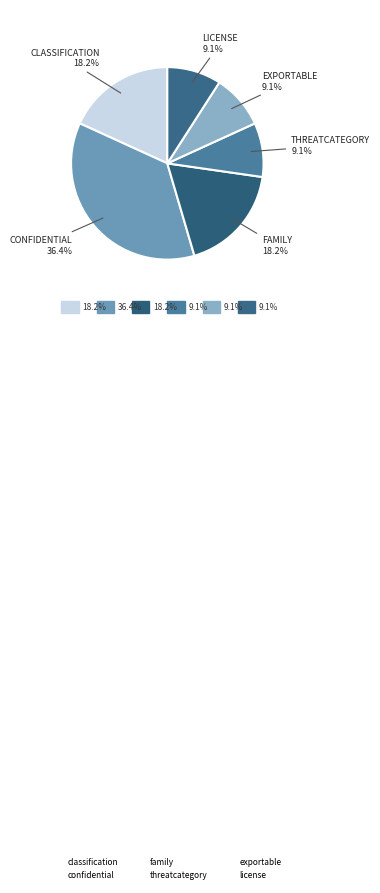

How many slices are in this pie chart?

6